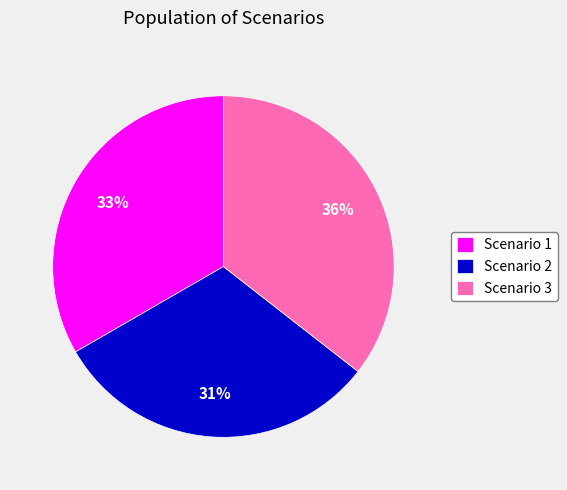

Which slice is the smallest?

Scenario 2